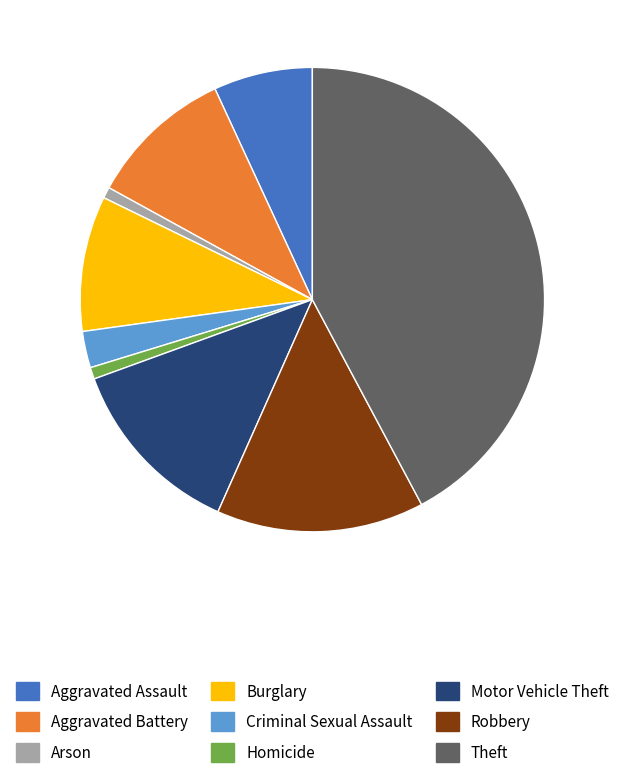

Does any single category account for the majority?

No